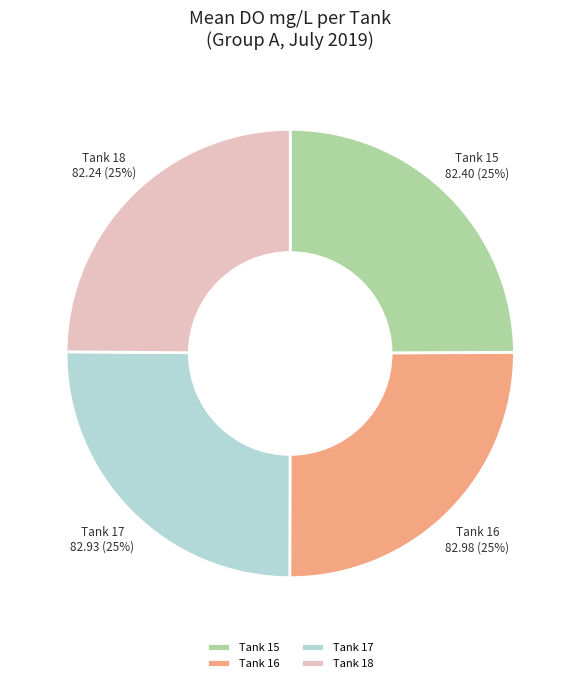

The Tank 17 slice represents 15% of the pie. True or false?

False